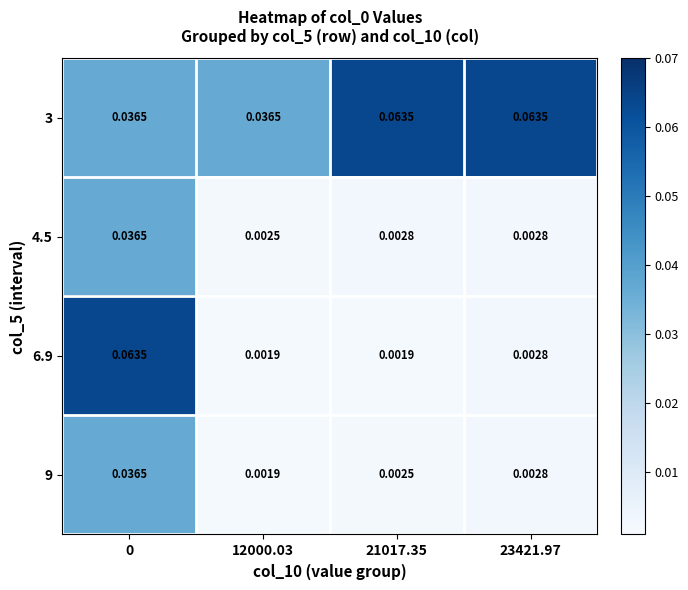

Which label corresponds to the largest value in the chart?

21017.35